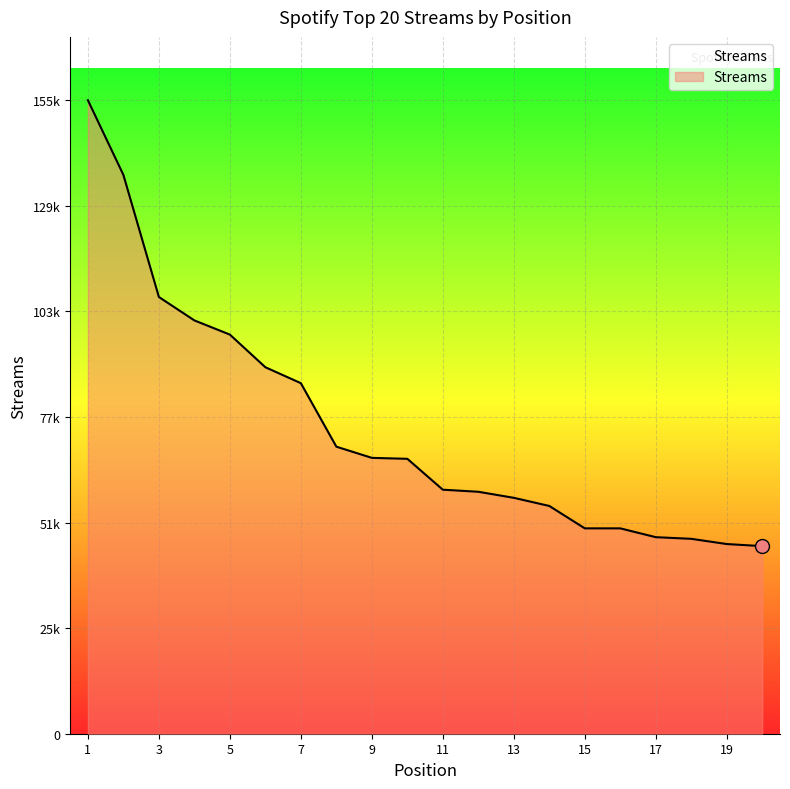

Does the chart have visible grid lines?

Yes